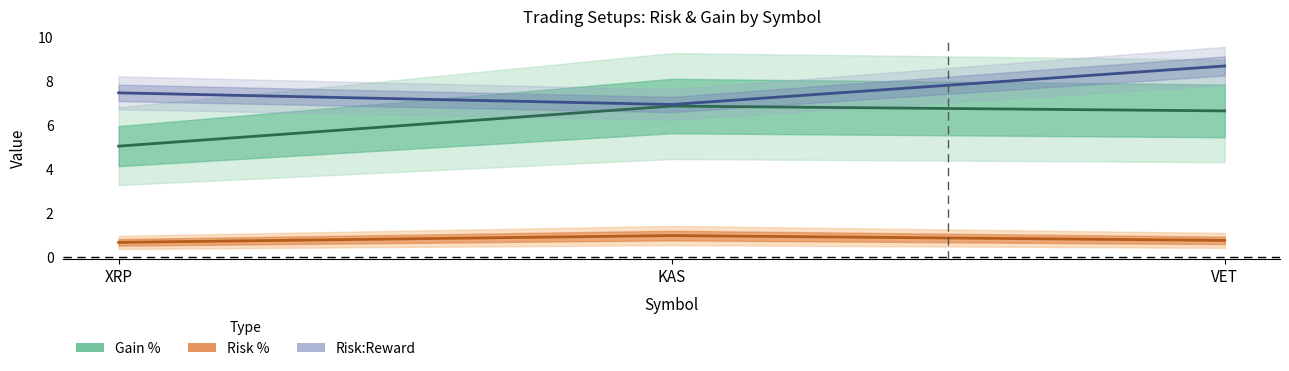

Which series has the largest total across all categories?

Risk:Reward